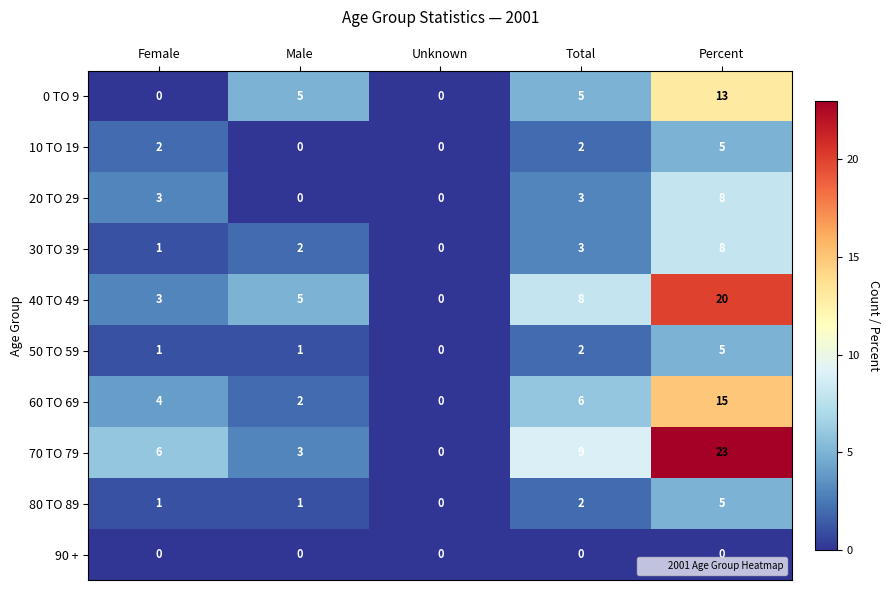

Rank the categories by 60 TO 69 value from lowest to highest.

Unknown, Male, Female, Total, Percent